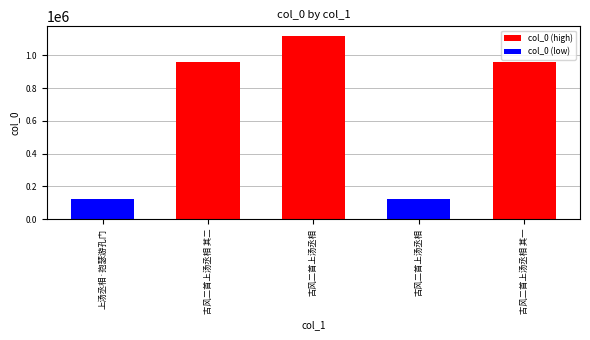

What is the maximum value shown in the chart?

1121801